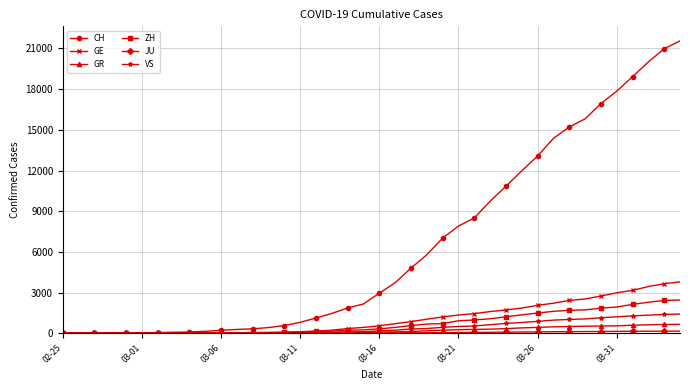

What is the maximum value shown in the chart?

21554